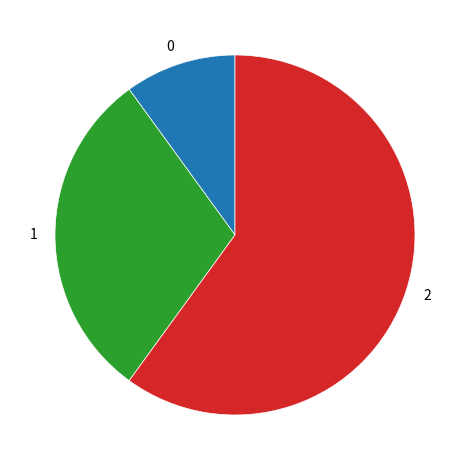

Is it true that 0 is 4% of the pie?

False